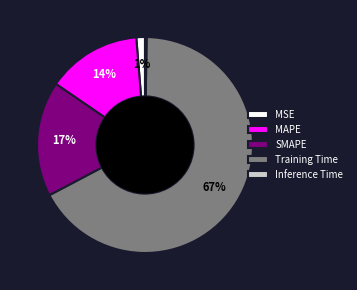

Which category has the biggest portion of the pie?

Training Time